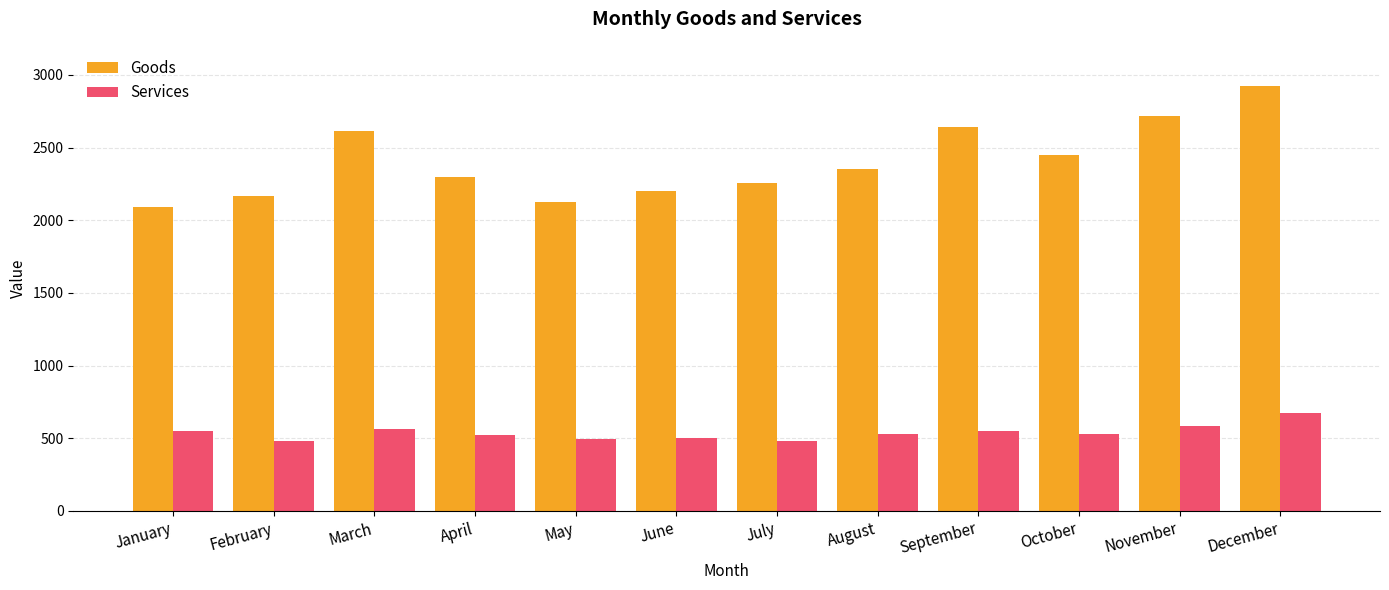

Which category has the highest value across all series?

December